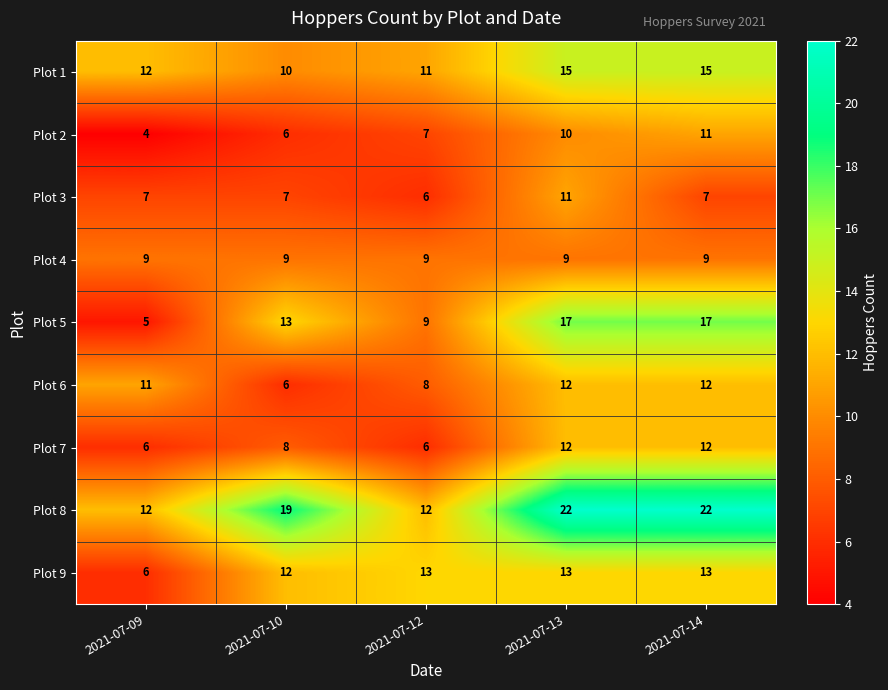

Is it true that Plot 3 equals 7 at 2021-07-10?

True